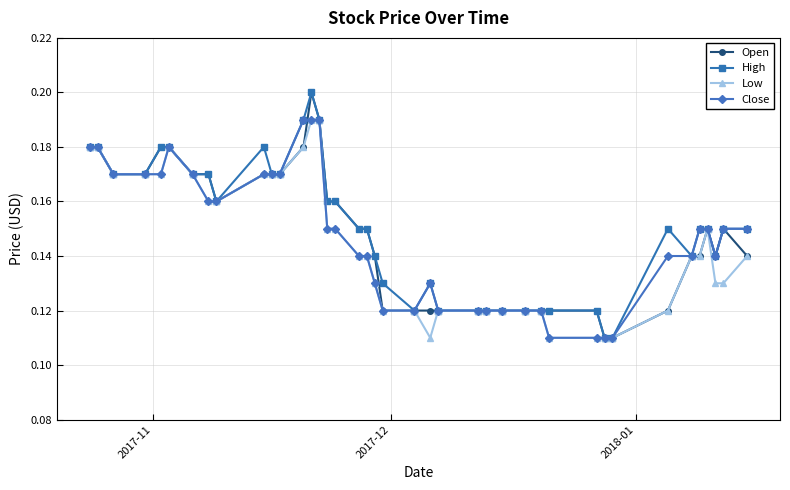

How many lines are shown in the chart?

4